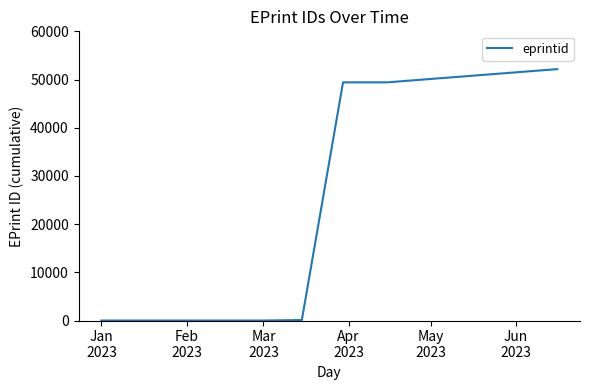

What is the greatest value displayed?

52159